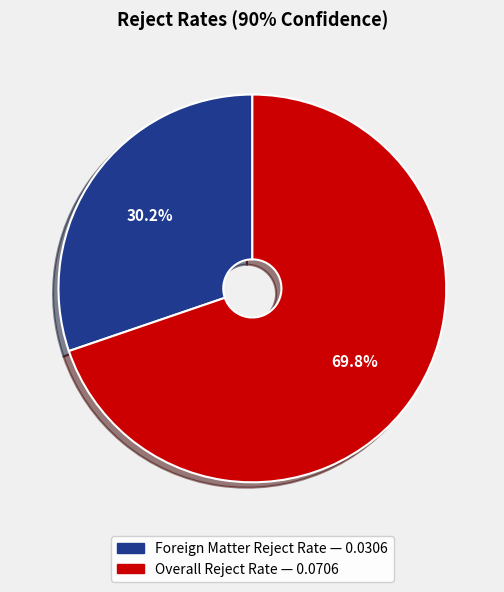

Count the number of slices in the pie.

2